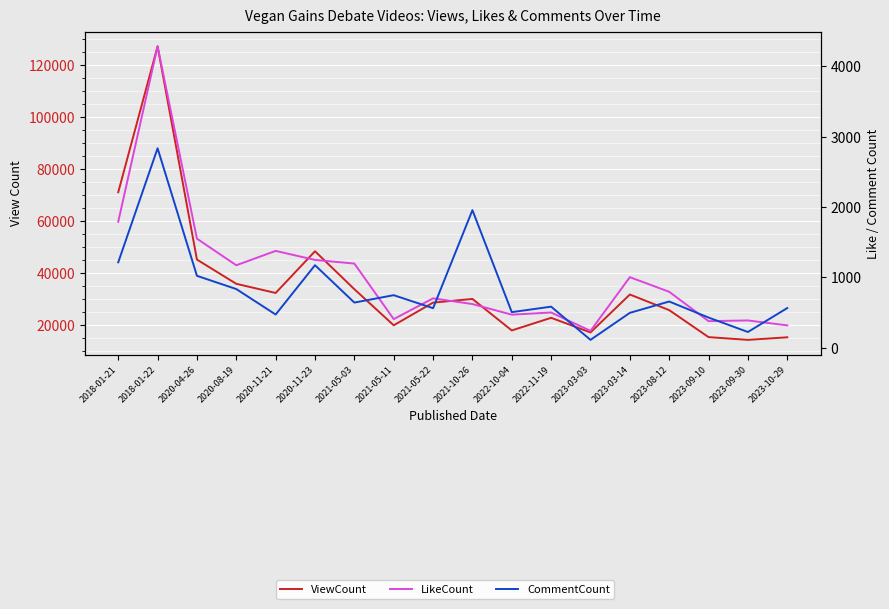

Read the CommentCount value at 2023-08-12, to the nearest 10.

660